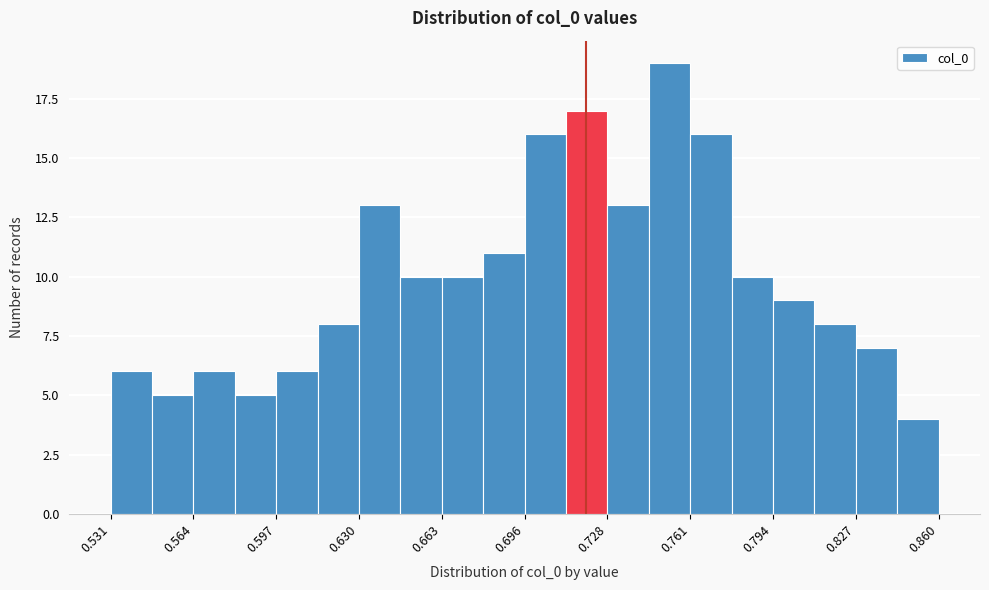

Around what value on the x-axis is the tallest bar? Give the approximate position of its centre, as read against the axis.

0.755